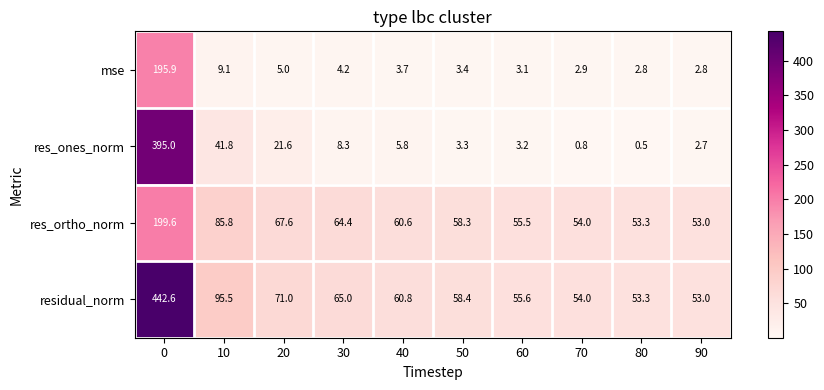

Which series has the largest range (max minus min)?

res_ones_norm